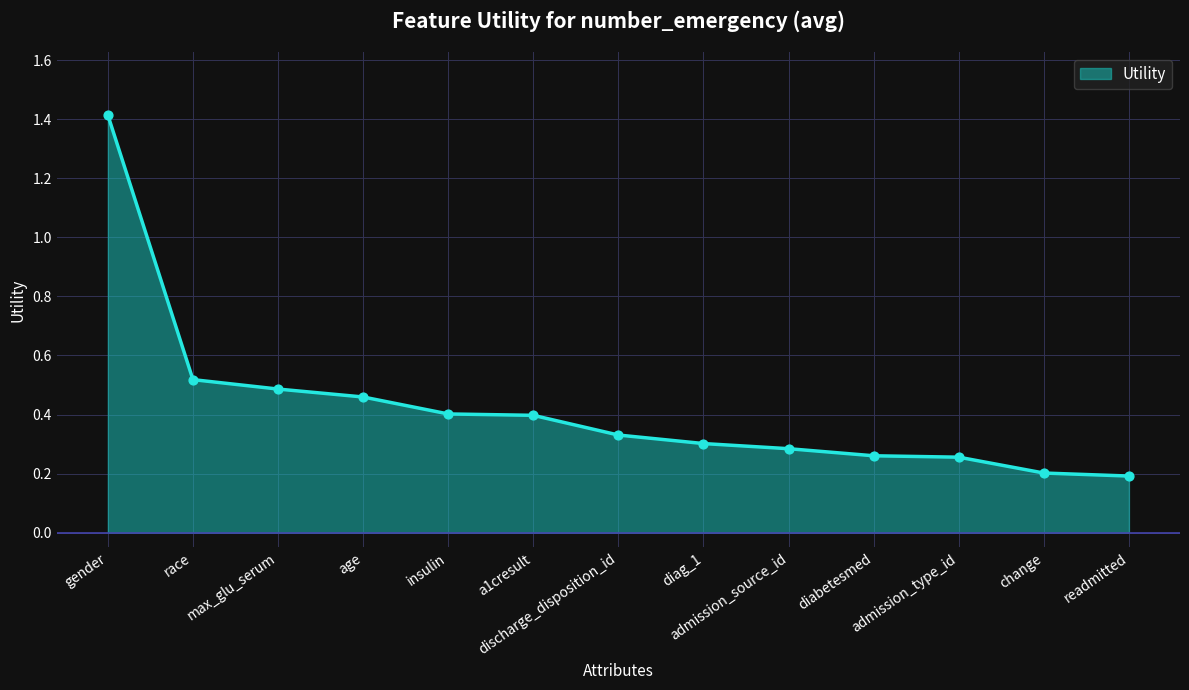

Which has a higher value, age or diabetesmed?

age